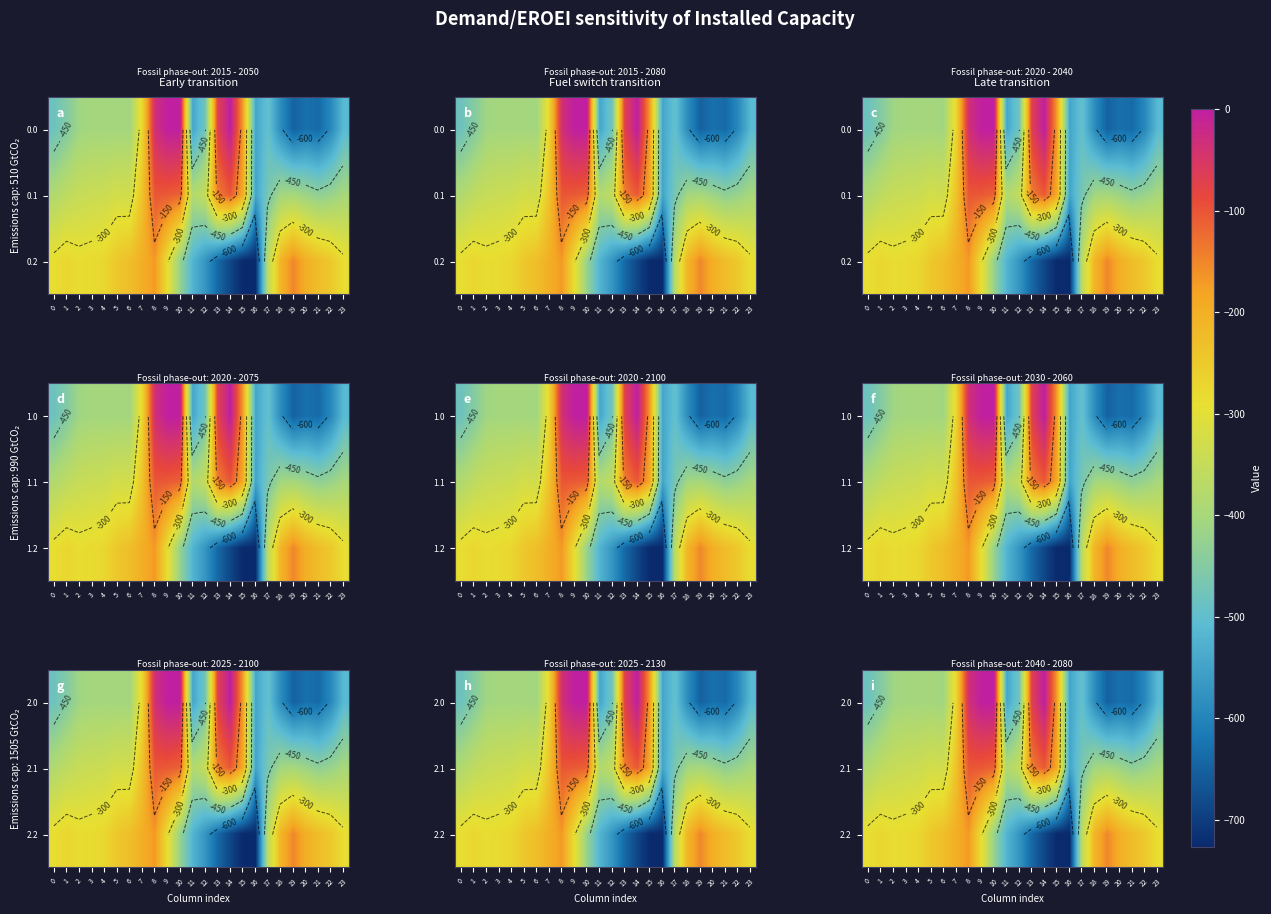

Is it true that 2.2 equals -210.0 at 18?

True